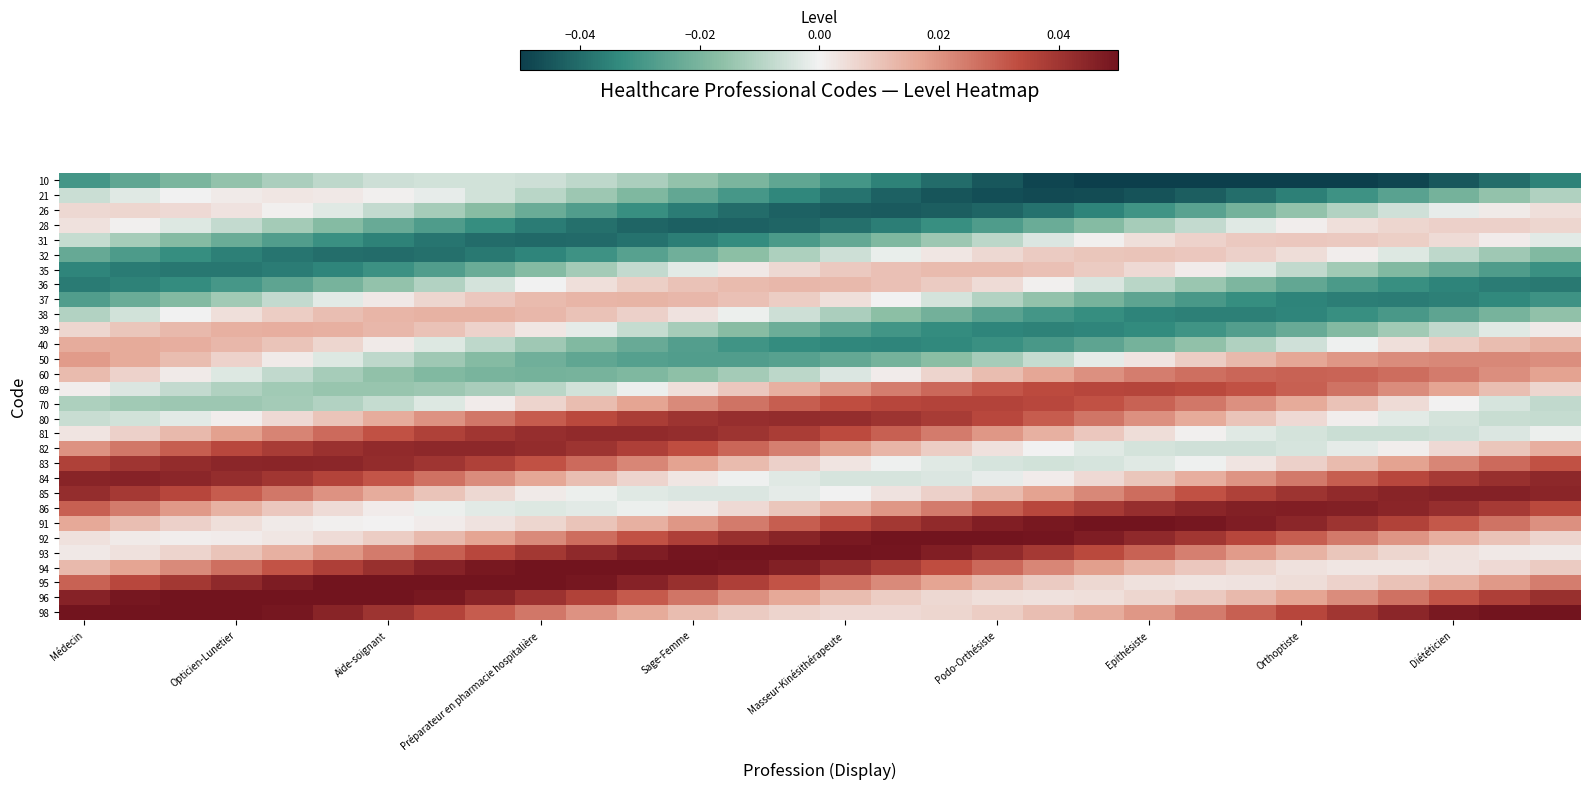

Reading left to right, what are all the values shown in this chart?

10: -0.0	-0.0	-0.0	-0.0	-0.0	-0.0	-0.0	-0.0	-0.0	-0.0	-0.0	-0.0	-0.0	-0.0	-0.0	-0.0	-0.0	-0.0	-0.0	-0.0	-0.1	-0.1	-0.1	-0.1	-0.1	-0.1	-0.0	-0.0	-0.0	-0.0
21: -0.0	-0.0	-0.0	0.0	0.0	0.0	0.0	-0.0	-0.0	-0.0	-0.0	-0.0	-0.0	-0.0	-0.0	-0.0	-0.0	-0.0	-0.0	-0.0	-0.0	-0.0	-0.0	-0.0	-0.0	-0.0	-0.0	-0.0	-0.0	-0.0
26: 0.0	0.0	0.0	0.0	0.0	-0.0	-0.0	-0.0	-0.0	-0.0	-0.0	-0.0	-0.0	-0.0	-0.0	-0.0	-0.0	-0.0	-0.0	-0.0	-0.0	-0.0	-0.0	-0.0	-0.0	-0.0	-0.0	-0.0	0.0	0.0
28: 0.0	0.0	-0.0	-0.0	-0.0	-0.0	-0.0	-0.0	-0.0	-0.0	-0.0	-0.0	-0.0	-0.0	-0.0	-0.0	-0.0	-0.0	-0.0	-0.0	-0.0	-0.0	-0.0	-0.0	0.0	0.0	0.0	0.0	0.0	0.0
31: -0.0	-0.0	-0.0	-0.0	-0.0	-0.0	-0.0	-0.0	-0.0	-0.0	-0.0	-0.0	-0.0	-0.0	-0.0	-0.0	-0.0	-0.0	-0.0	-0.0	0.0	0.0	0.0	0.0	0.0	0.0	0.0	0.0	0.0	-0.0
32: -0.0	-0.0	-0.0	-0.0	-0.0	-0.0	-0.0	-0.0	-0.0	-0.0	-0.0	-0.0	-0.0	-0.0	-0.0	-0.0	-0.0	0.0	0.0	0.0	0.0	0.0	0.0	0.0	0.0	0.0	-0.0	-0.0	-0.0	-0.0
35: -0.0	-0.0	-0.0	-0.0	-0.0	-0.0	-0.0	-0.0	-0.0	-0.0	-0.0	-0.0	-0.0	0.0	0.0	0.0	0.0	0.0	0.0	0.0	0.0	0.0	0.0	-0.0	-0.0	-0.0	-0.0	-0.0	-0.0	-0.0
36: -0.0	-0.0	-0.0	-0.0	-0.0	-0.0	-0.0	-0.0	-0.0	-0.0	0.0	0.0	0.0	0.0	0.0	0.0	0.0	0.0	0.0	0.0	-0.0	-0.0	-0.0	-0.0	-0.0	-0.0	-0.0	-0.0	-0.0	-0.0
37: -0.0	-0.0	-0.0	-0.0	-0.0	-0.0	0.0	0.0	0.0	0.0	0.0	0.0	0.0	0.0	0.0	0.0	-0.0	-0.0	-0.0	-0.0	-0.0	-0.0	-0.0	-0.0	-0.0	-0.0	-0.0	-0.0	-0.0	-0.0
38: -0.0	-0.0	-0.0	0.0	0.0	0.0	0.0	0.0	0.0	0.0	0.0	0.0	0.0	-0.0	-0.0	-0.0	-0.0	-0.0	-0.0	-0.0	-0.0	-0.0	-0.0	-0.0	-0.0	-0.0	-0.0	-0.0	-0.0	-0.0
39: 0.0	0.0	0.0	0.0	0.0	0.0	0.0	0.0	0.0	0.0	-0.0	-0.0	-0.0	-0.0	-0.0	-0.0	-0.0	-0.0	-0.0	-0.0	-0.0	-0.0	-0.0	-0.0	-0.0	-0.0	-0.0	-0.0	-0.0	0.0
40: 0.0	0.0	0.0	0.0	0.0	0.0	0.0	-0.0	-0.0	-0.0	-0.0	-0.0	-0.0	-0.0	-0.0	-0.0	-0.0	-0.0	-0.0	-0.0	-0.0	-0.0	-0.0	-0.0	-0.0	-0.0	0.0	0.0	0.0	0.0
50: 0.0	0.0	0.0	0.0	0.0	-0.0	-0.0	-0.0	-0.0	-0.0	-0.0	-0.0	-0.0	-0.0	-0.0	-0.0	-0.0	-0.0	-0.0	-0.0	-0.0	0.0	0.0	0.0	0.0	0.0	0.0	0.0	0.0	0.0
60: 0.0	0.0	0.0	-0.0	-0.0	-0.0	-0.0	-0.0	-0.0	-0.0	-0.0	-0.0	-0.0	-0.0	-0.0	-0.0	0.0	0.0	0.0	0.0	0.0	0.0	0.0	0.0	0.0	0.0	0.0	0.0	0.0	0.0
69: 0.0	-0.0	-0.0	-0.0	-0.0	-0.0	-0.0	-0.0	-0.0	-0.0	-0.0	-0.0	0.0	0.0	0.0	0.0	0.0	0.0	0.0	0.0	0.0	0.0	0.0	0.0	0.0	0.0	0.0	0.0	0.0	0.0
70: -0.0	-0.0	-0.0	-0.0	-0.0	-0.0	-0.0	-0.0	0.0	0.0	0.0	0.0	0.0	0.0	0.0	0.0	0.0	0.0	0.0	0.0	0.0	0.0	0.0	0.0	0.0	0.0	0.0	0.0	-0.0	-0.0
80: -0.0	-0.0	-0.0	0.0	0.0	0.0	0.0	0.0	0.0	0.0	0.0	0.0	0.0	0.0	0.0	0.0	0.0	0.0	0.0	0.0	0.0	0.0	0.0	0.0	0.0	0.0	-0.0	-0.0	-0.0	-0.0
81: 0.0	0.0	0.0	0.0	0.0	0.0	0.0	0.0	0.0	0.0	0.0	0.0	0.0	0.0	0.0	0.0	0.0	0.0	0.0	0.0	0.0	0.0	0.0	-0.0	-0.0	-0.0	-0.0	-0.0	-0.0	-0.0
82: 0.0	0.0	0.0	0.0	0.0	0.0	0.0	0.0	0.0	0.0	0.0	0.0	0.0	0.0	0.0	0.0	0.0	0.0	0.0	-0.0	-0.0	-0.0	-0.0	-0.0	-0.0	-0.0	0.0	0.0	0.0	0.0
83: 0.0	0.0	0.0	0.0	0.0	0.0	0.0	0.0	0.0	0.0	0.0	0.0	0.0	0.0	0.0	0.0	-0.0	-0.0	-0.0	-0.0	-0.0	-0.0	-0.0	0.0	0.0	0.0	0.0	0.0	0.0	0.0
84: 0.0	0.0	0.0	0.0	0.0	0.0	0.0	0.0	0.0	0.0	0.0	0.0	0.0	-0.0	-0.0	-0.0	-0.0	-0.0	-0.0	0.0	0.0	0.0	0.0	0.0	0.0	0.0	0.0	0.0	0.0	0.0
85: 0.0	0.0	0.0	0.0	0.0	0.0	0.0	0.0	0.0	0.0	-0.0	-0.0	-0.0	-0.0	-0.0	-0.0	0.0	0.0	0.0	0.0	0.0	0.0	0.0	0.0	0.0	0.0	0.0	0.0	0.0	0.0
86: 0.0	0.0	0.0	0.0	0.0	0.0	0.0	-0.0	-0.0	-0.0	-0.0	-0.0	0.0	0.0	0.0	0.0	0.0	0.0	0.0	0.0	0.0	0.0	0.0	0.0	0.0	0.0	0.0	0.0	0.0	0.0
91: 0.0	0.0	0.0	0.0	0.0	0.0	0.0	0.0	0.0	0.0	0.0	0.0	0.0	0.0	0.0	0.0	0.0	0.0	0.0	0.0	0.1	0.1	0.0	0.0	0.0	0.0	0.0	0.0	0.0	0.0
92: 0.0	0.0	0.0	0.0	0.0	0.0	0.0	0.0	0.0	0.0	0.0	0.0	0.0	0.0	0.0	0.0	0.1	0.1	0.1	0.0	0.0	0.0	0.0	0.0	0.0	0.0	0.0	0.0	0.0	0.0
93: 0.0	0.0	0.0	0.0	0.0	0.0	0.0	0.0	0.0	0.0	0.0	0.0	0.0	0.1	0.1	0.1	0.0	0.0	0.0	0.0	0.0	0.0	0.0	0.0	0.0	0.0	0.0	0.0	0.0	0.0
94: 0.0	0.0	0.0	0.0	0.0	0.0	0.0	0.0	0.0	0.1	0.1	0.1	0.1	0.0	0.0	0.0	0.0	0.0	0.0	0.0	0.0	0.0	0.0	0.0	0.0	0.0	0.0	0.0	0.0	0.0
95: 0.0	0.0	0.0	0.0	0.0	0.1	0.1	0.1	0.1	0.1	0.0	0.0	0.0	0.0	0.0	0.0	0.0	0.0	0.0	0.0	0.0	0.0	0.0	0.0	0.0	0.0	0.0	0.0	0.0	0.0
96: 0.0	0.0	0.1	0.1	0.1	0.1	0.1	0.0	0.0	0.0	0.0	0.0	0.0	0.0	0.0	0.0	0.0	0.0	0.0	0.0	0.0	0.0	0.0	0.0	0.0	0.0	0.0	0.0	0.0	0.0
98: 0.1	0.1	0.1	0.1	0.0	0.0	0.0	0.0	0.0	0.0	0.0	0.0	0.0	0.0	0.0	0.0	0.0	0.0	0.0	0.0	0.0	0.0	0.0	0.0	0.0	0.0	0.0	0.0	0.1	0.1